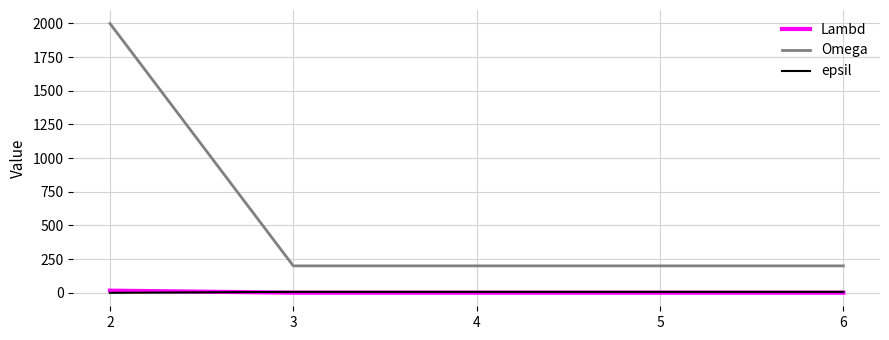

Where do Lambd and epsil first cross each other?

2 and 3